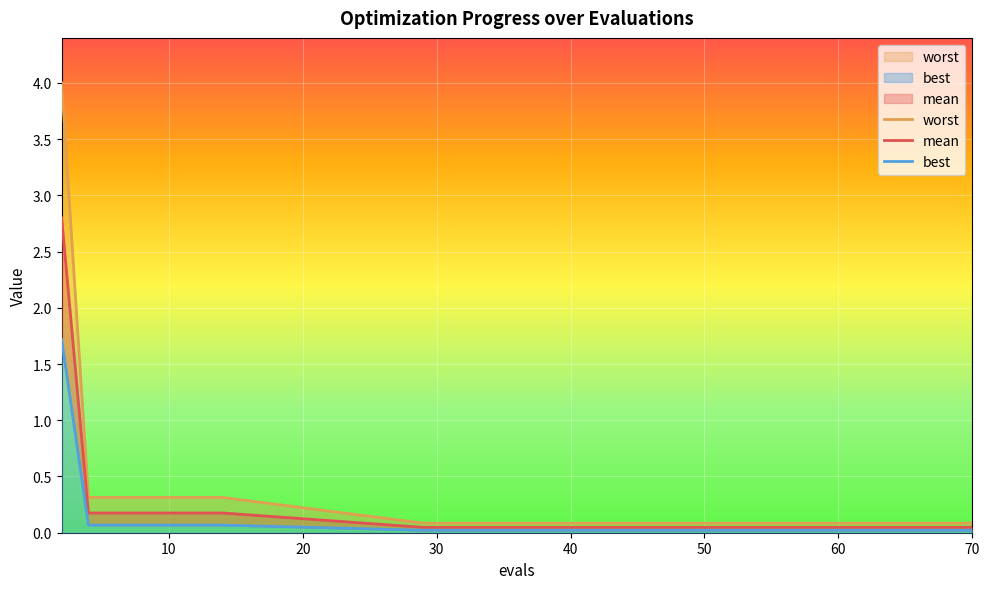

What is the label of the 10th point from the right?

50